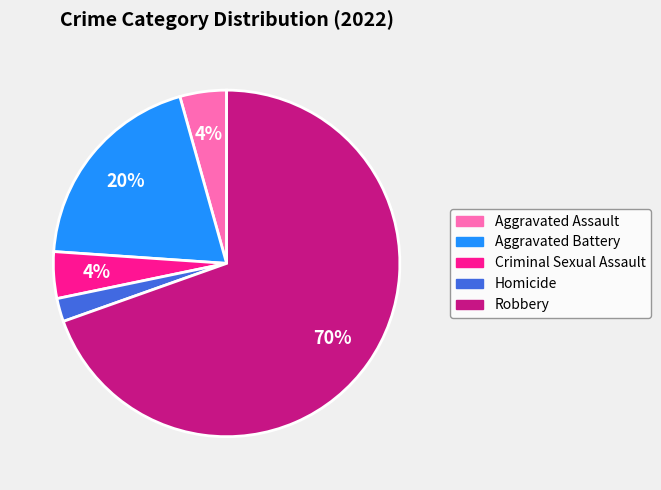

The Aggravated Battery slice represents 27% of the pie. True or false?

False